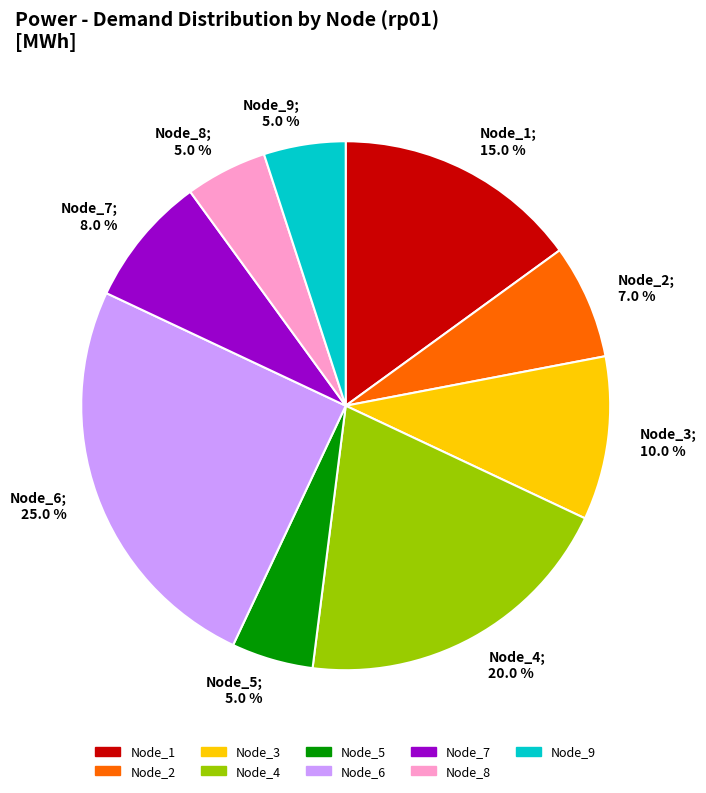

Is there a majority slice in this chart?

No